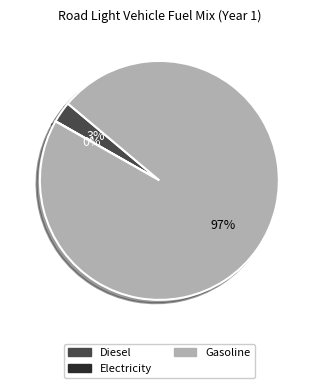

To the nearest percent, what is the difference between the largest and smallest slice percentages?

97%